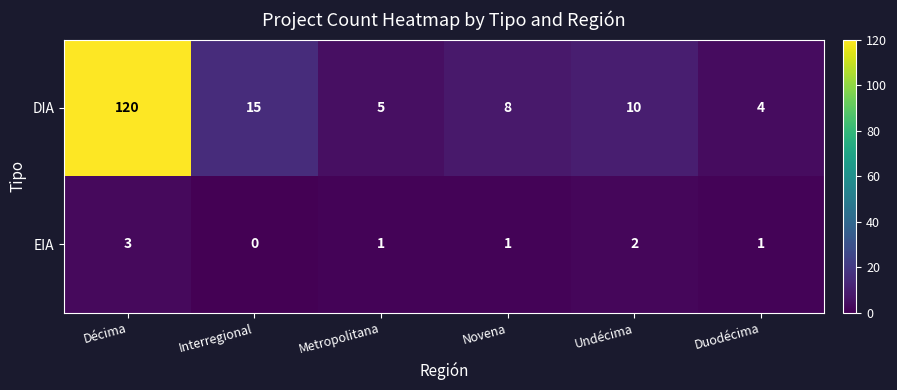

Reading left to right, list all the values displayed in this chart.

DIA: 120	15	5	8	10	4
EIA: 3	0	1	1	2	1